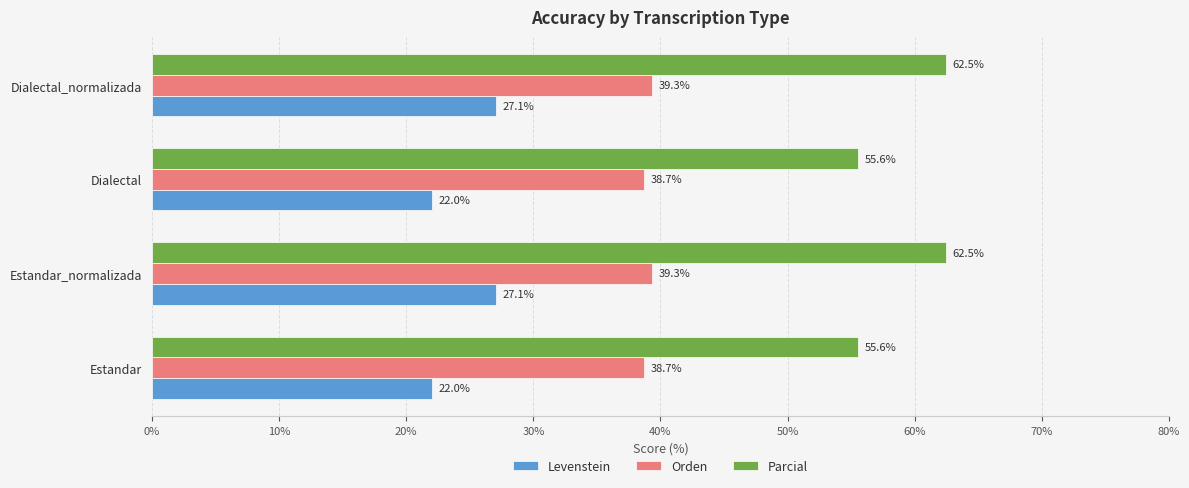

At Dialectal, list the series in order from largest to smallest.

Parcial, Orden, Levenstein